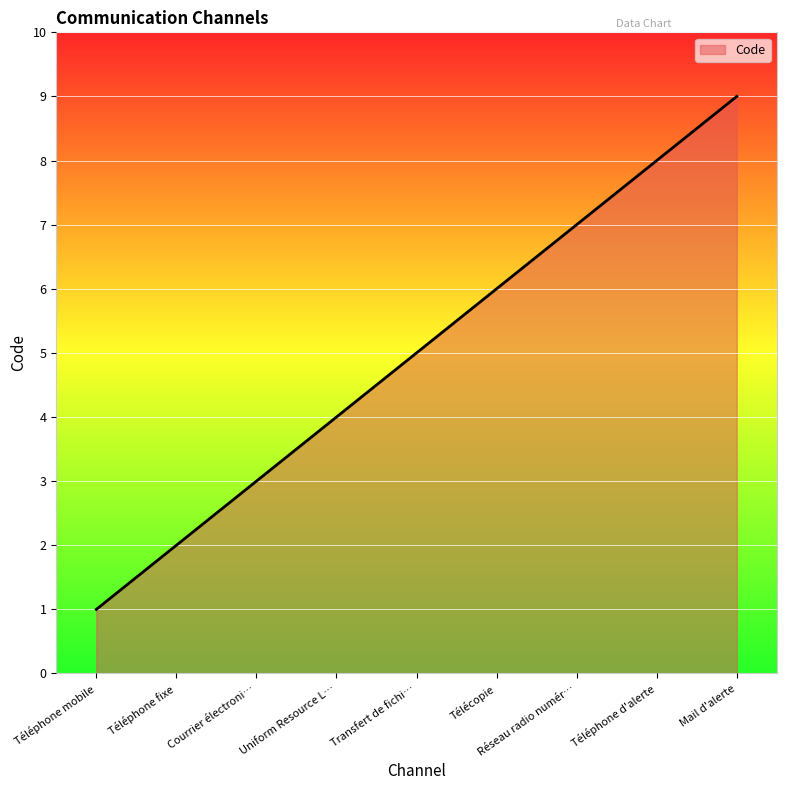

What is the difference between the maximum and minimum values?

8